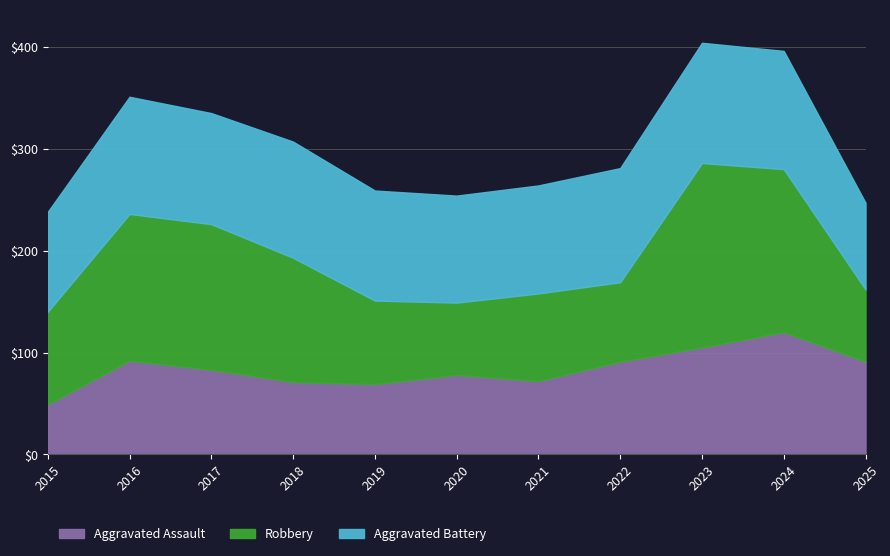

How many data points in Aggravated Battery are less than 109?

5